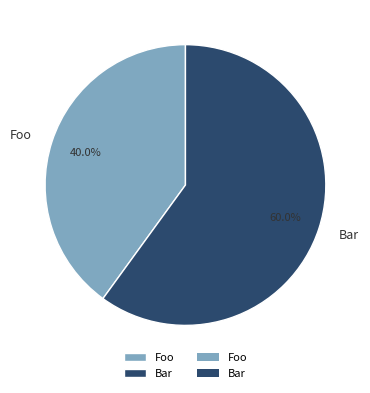

Which category accounts for the majority?

Bar